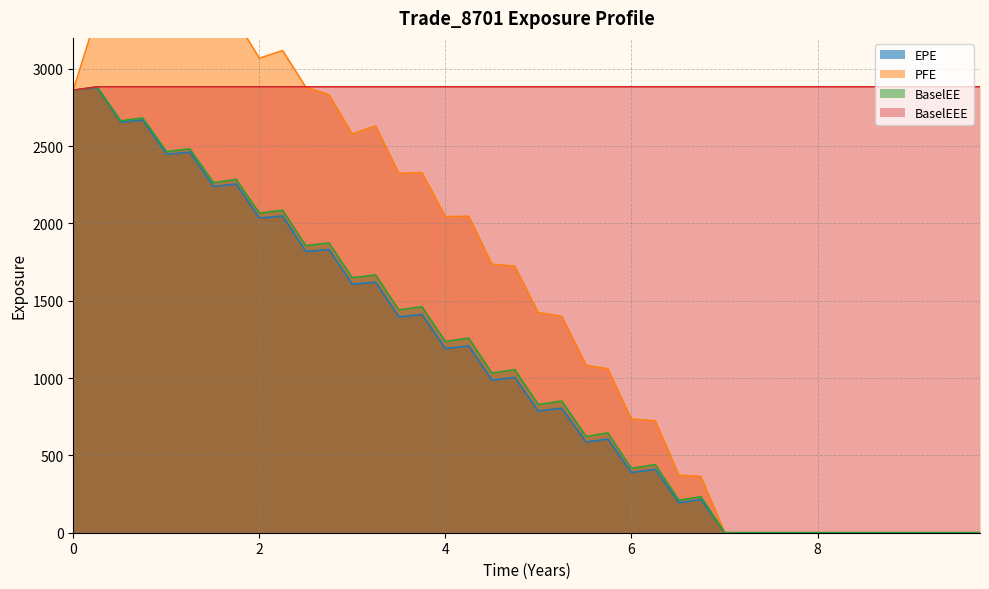

True or false: EPE has a value of 2817.8 at 9.

False